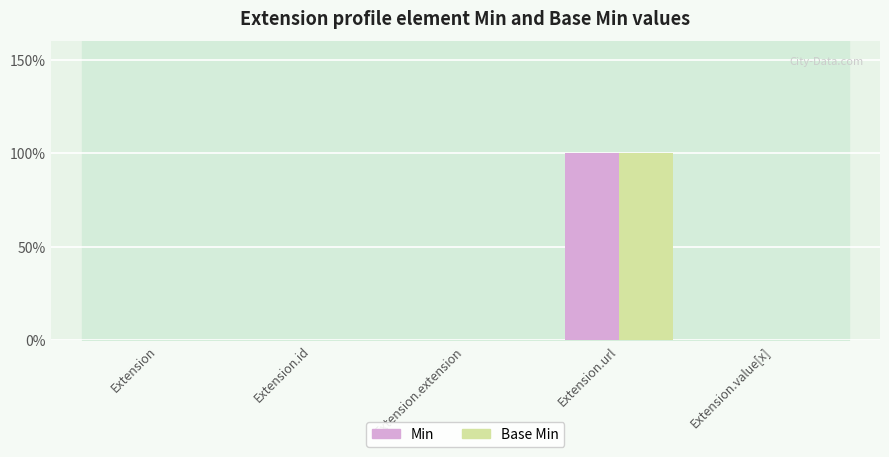

What are all the series names shown in the legend?

Min, Base Min